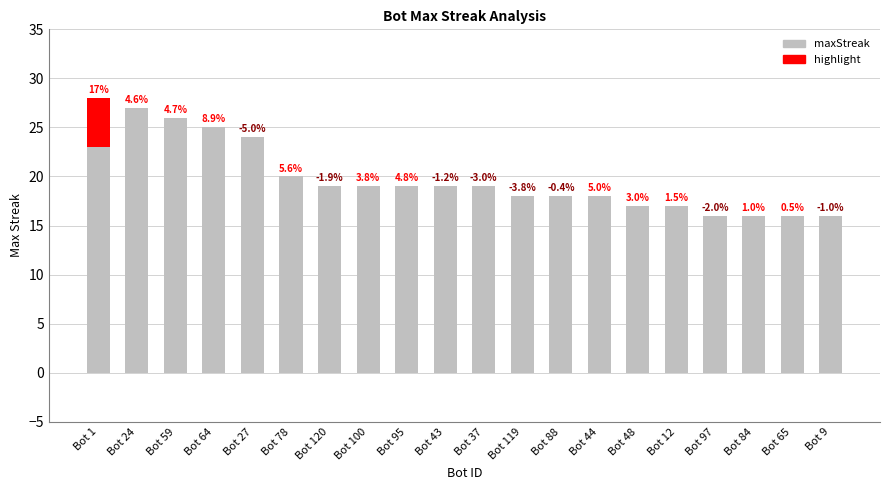

Are the bars grouped side by side (vs. stacked)?

No